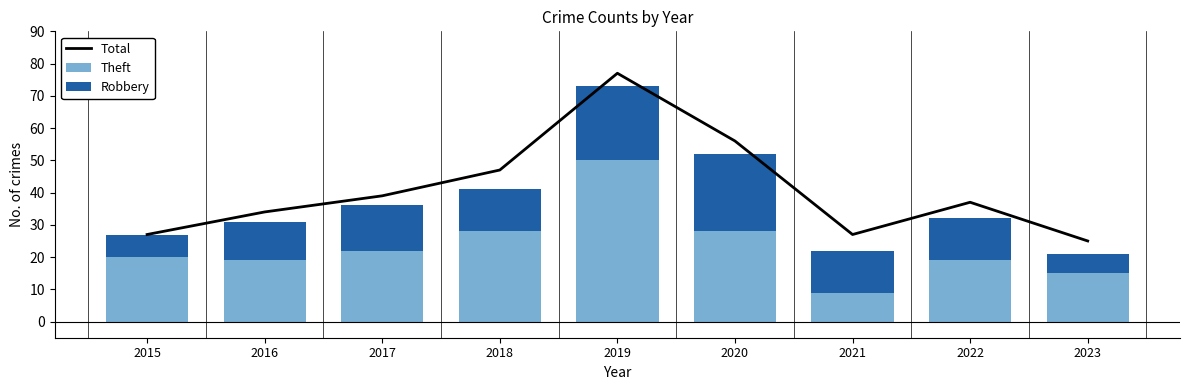

Reading left to right, transcribe all the data shown in this chart.

Total: 27	34	39	47	77	56	27	37	25
Theft: 20	19	22	28	50	28	9	19	15
Robbery: 7	12	14	13	23	24	13	13	6